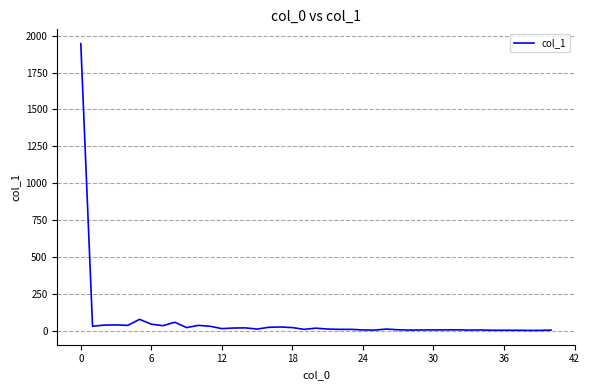

True or false: there are more than 0 points higher than both neighbors.

True